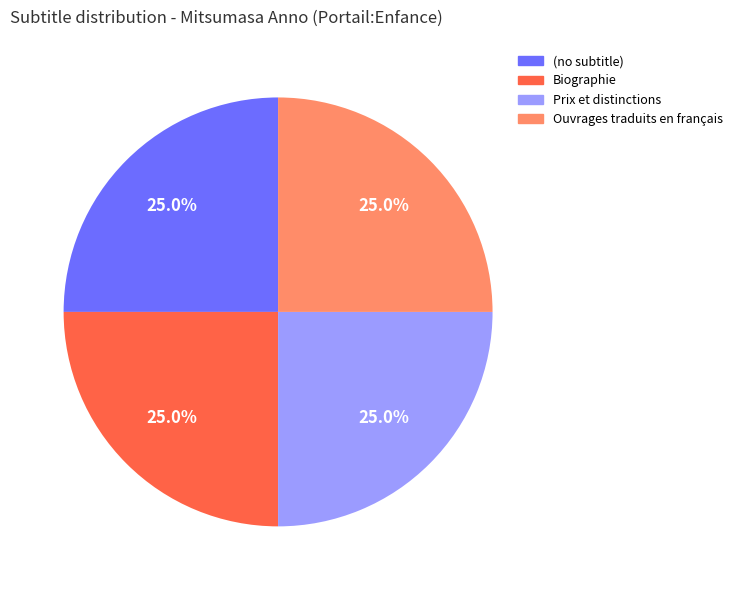

What is the ratio of the value at Ouvrages traduits en français to the value at Prix et distinctions?

1.0